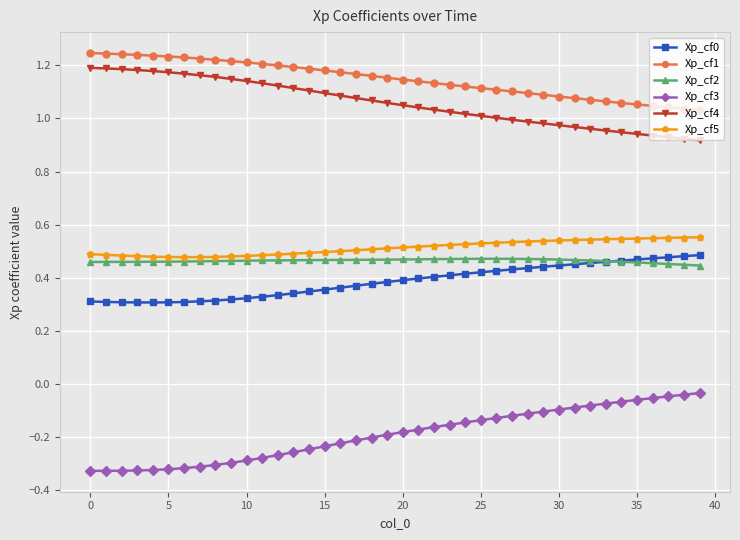

Which series has the largest total across all categories?

Xp_cf1